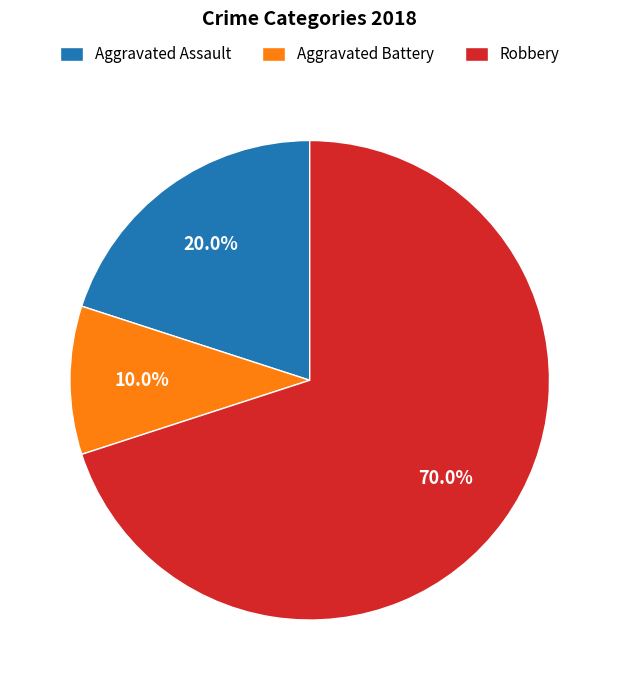

What is the largest slice in the pie chart?

Robbery